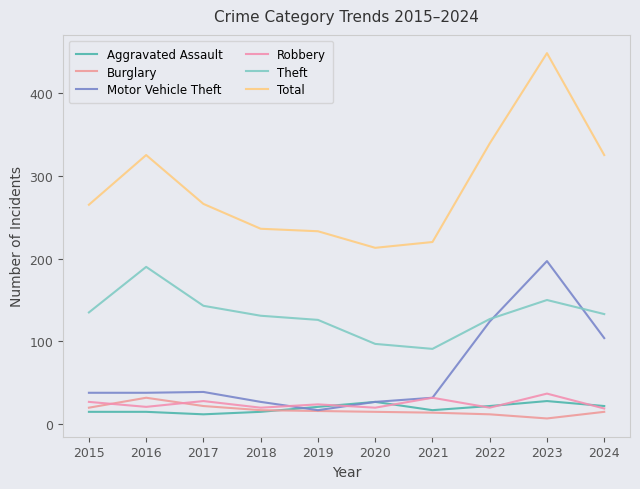

Does the chart have visible grid lines?

No